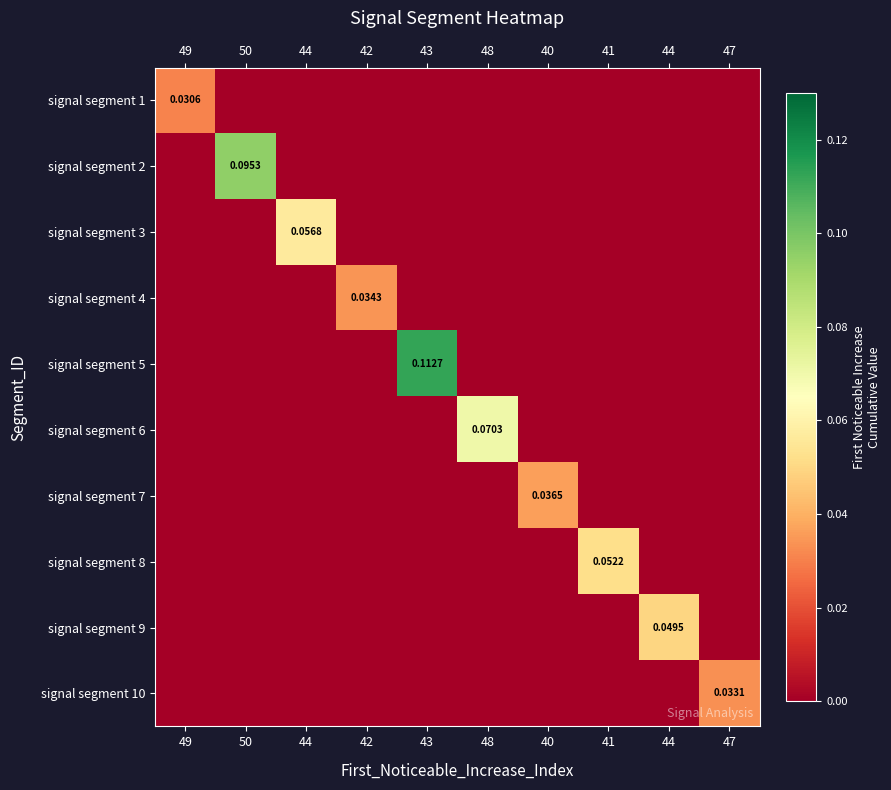

Which series has the largest total across all categories?

signal segment 5